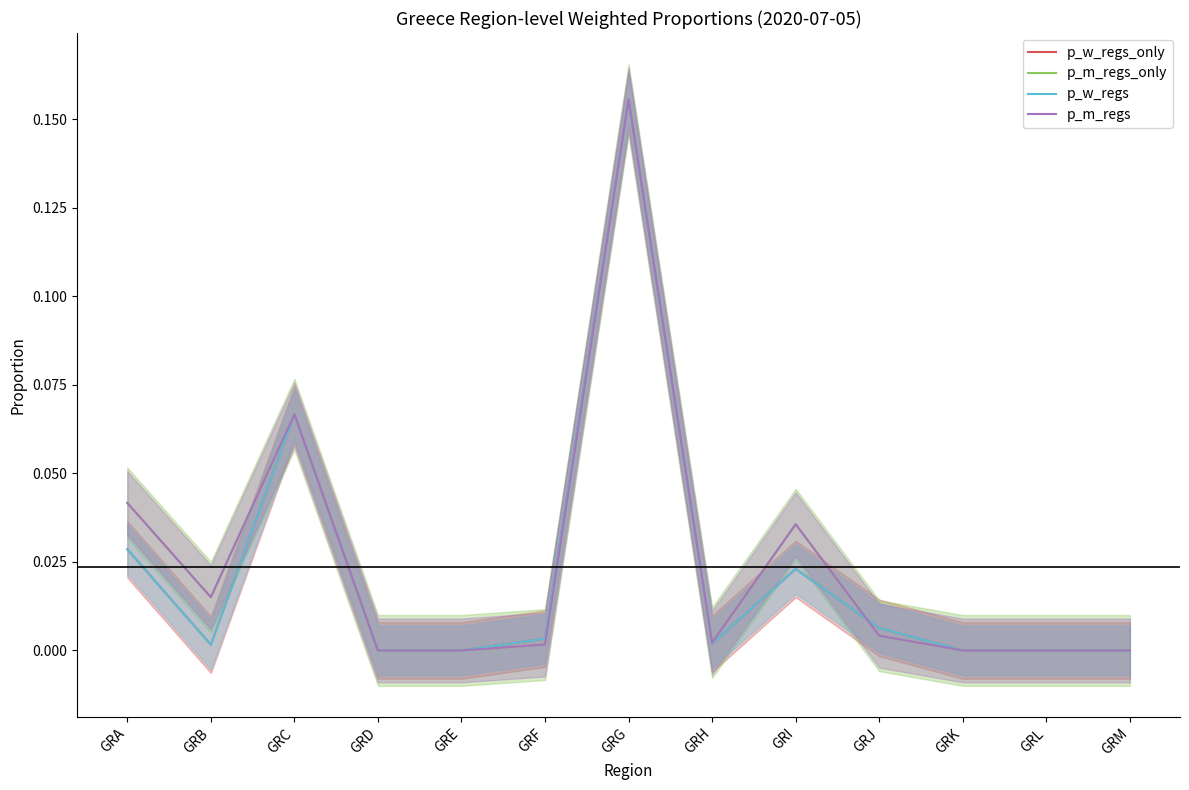

How many lines are shown in the chart?

4